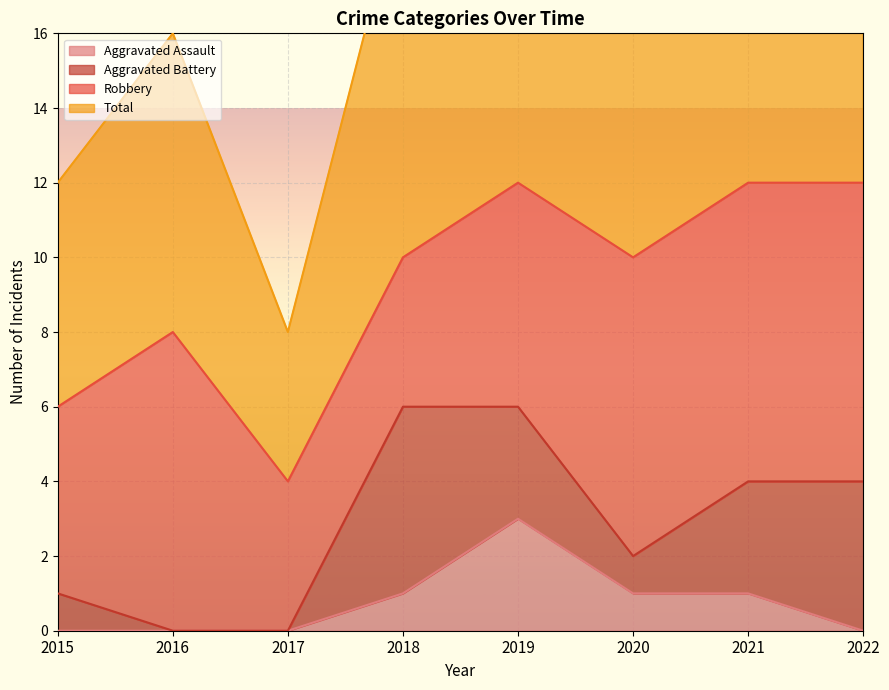

Which series has the largest total across all categories?

Total